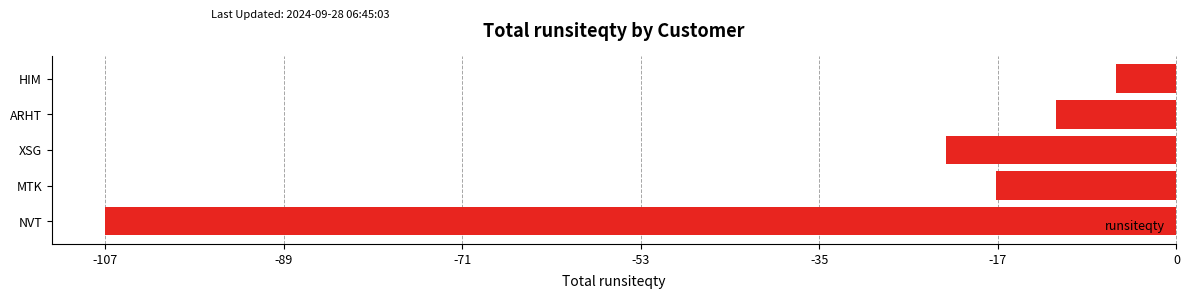

What is the change in value from MTK to XSG?

-5